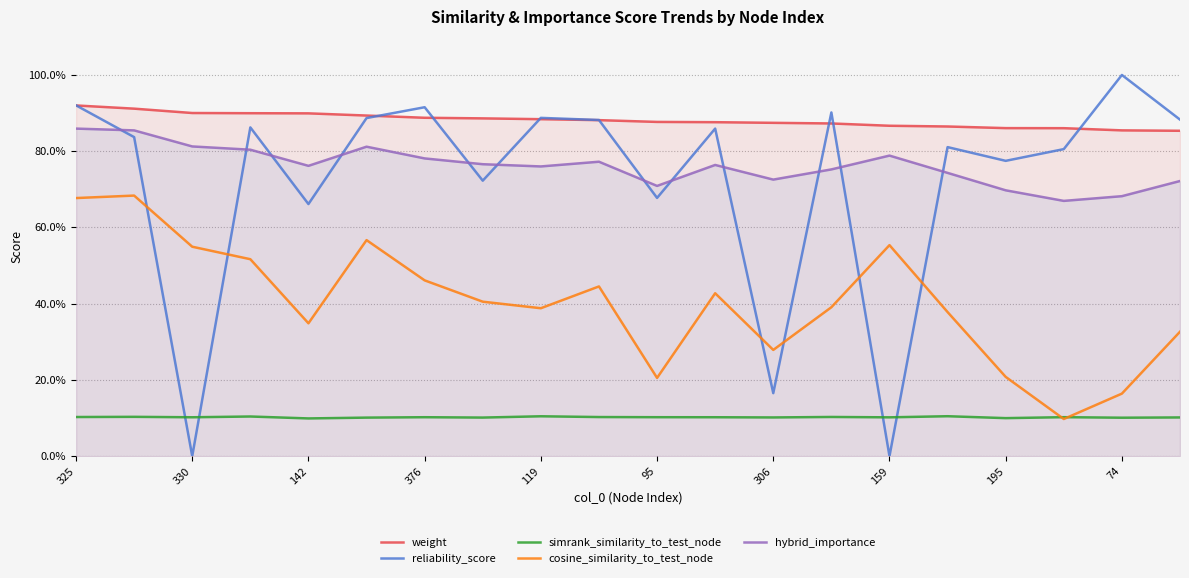

Which series has the widest spread of values?

reliability_score